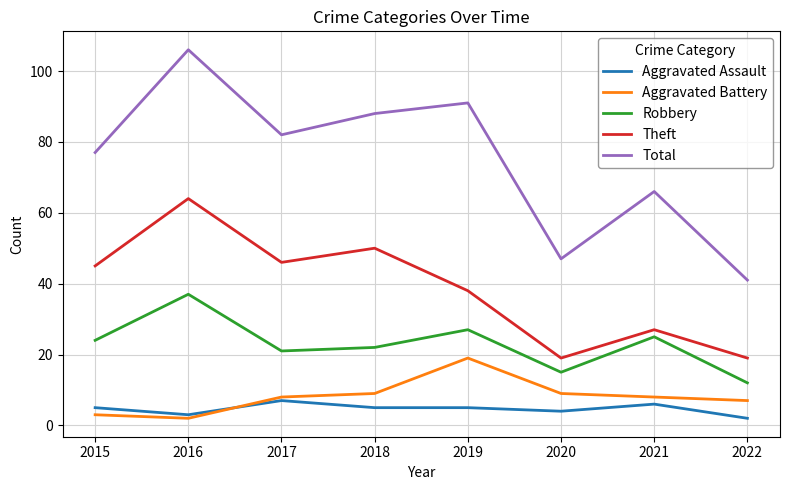

Is this an area chart (filled region under the line)?

No